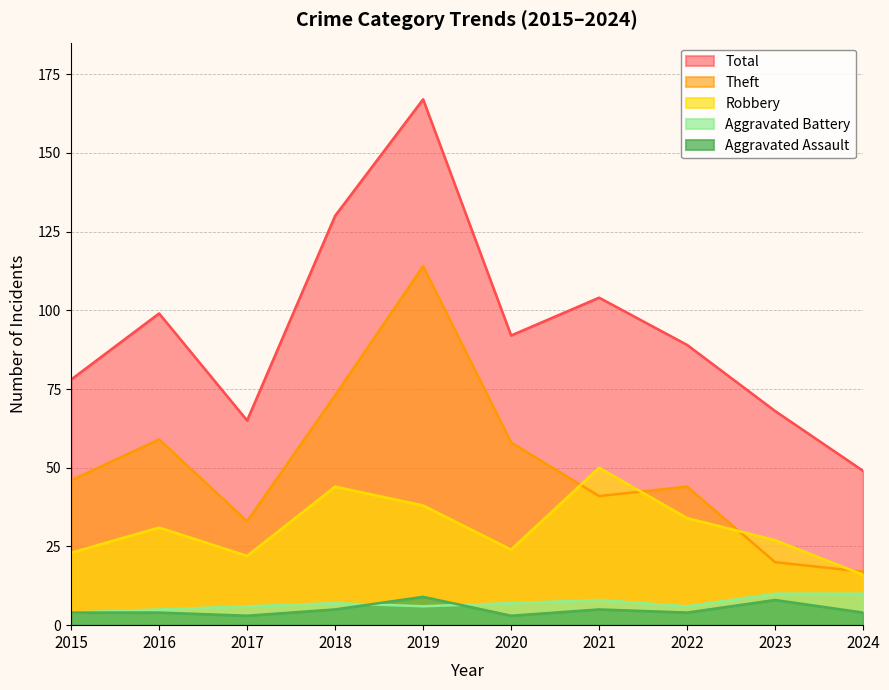

At 2022, list the series in order from smallest to largest.

Aggravated Assault, Aggravated Battery, Robbery, Theft, Total